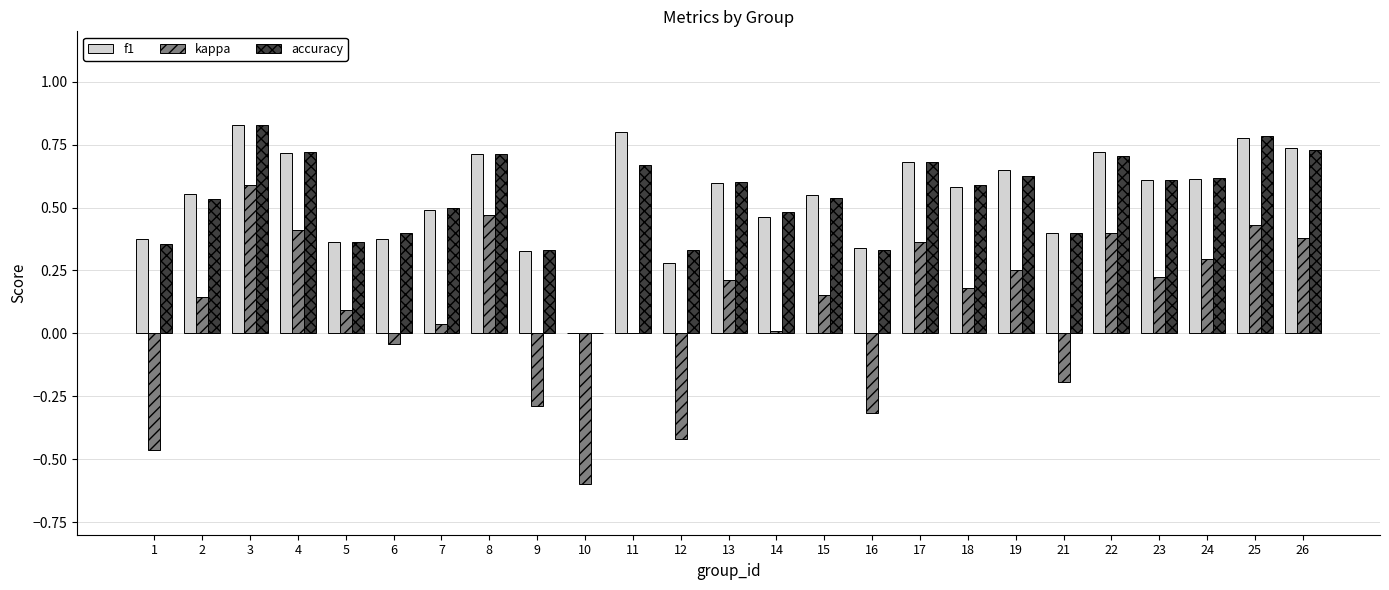

Which category has the highest value in the f1 series?

3